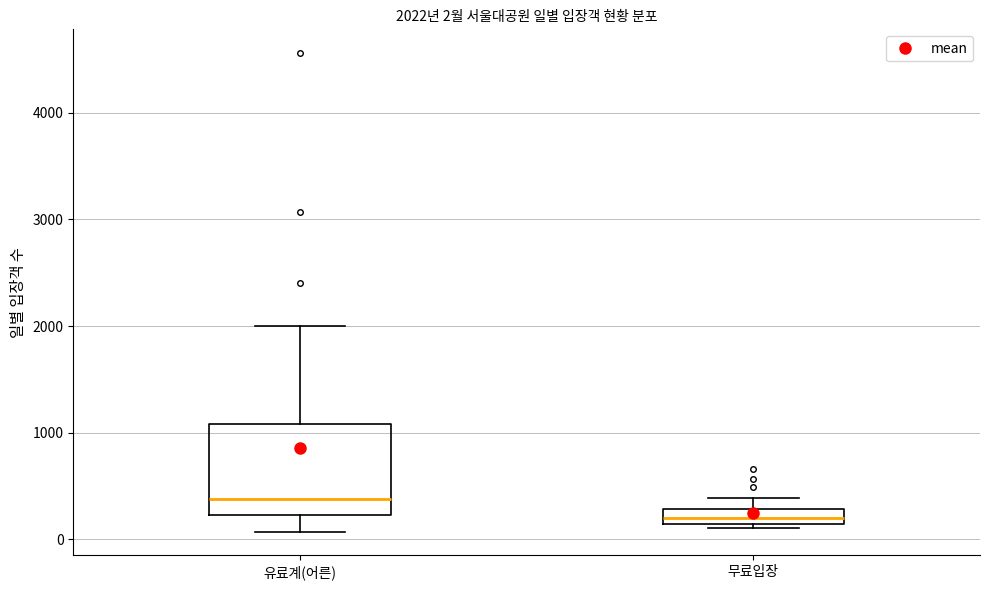

Which box's median line is the highest?

유료계(어른)